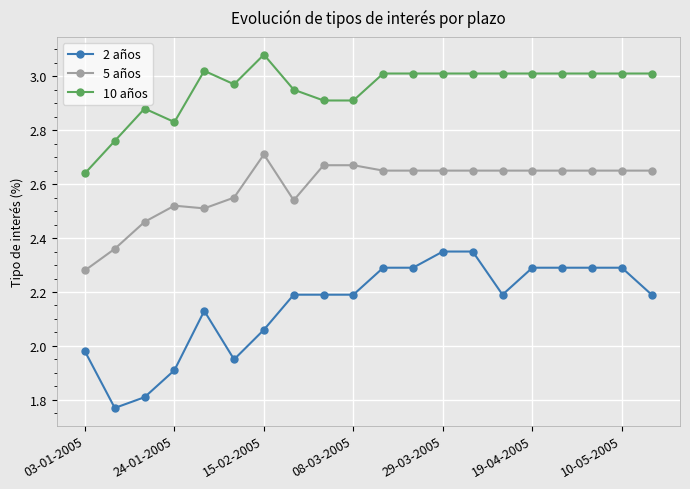

What is the sum of all 5 años values?

51.8